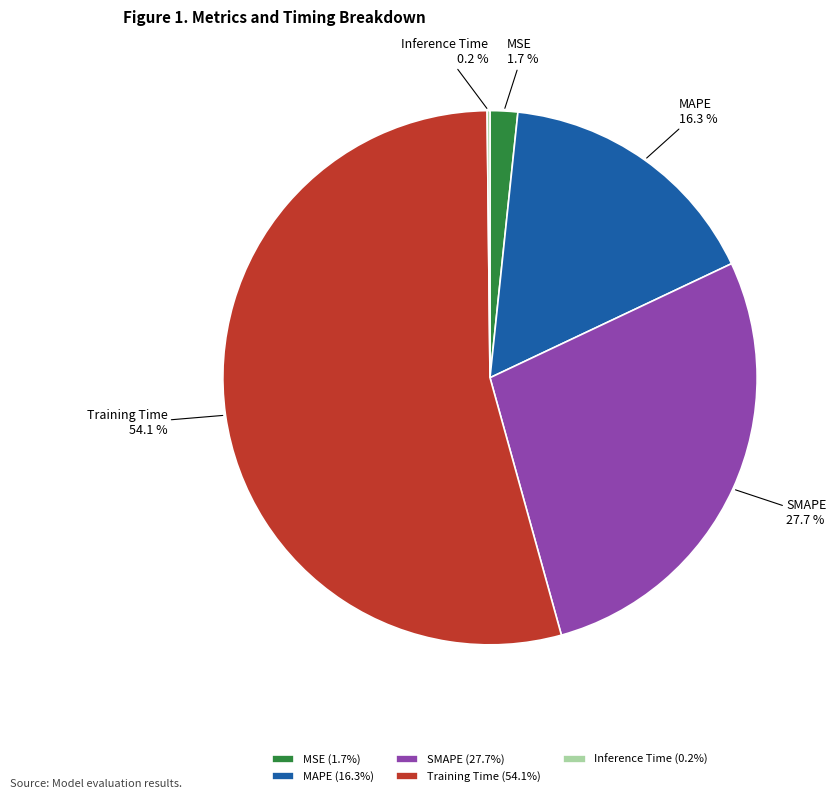

Does any single category account for the majority?

Yes